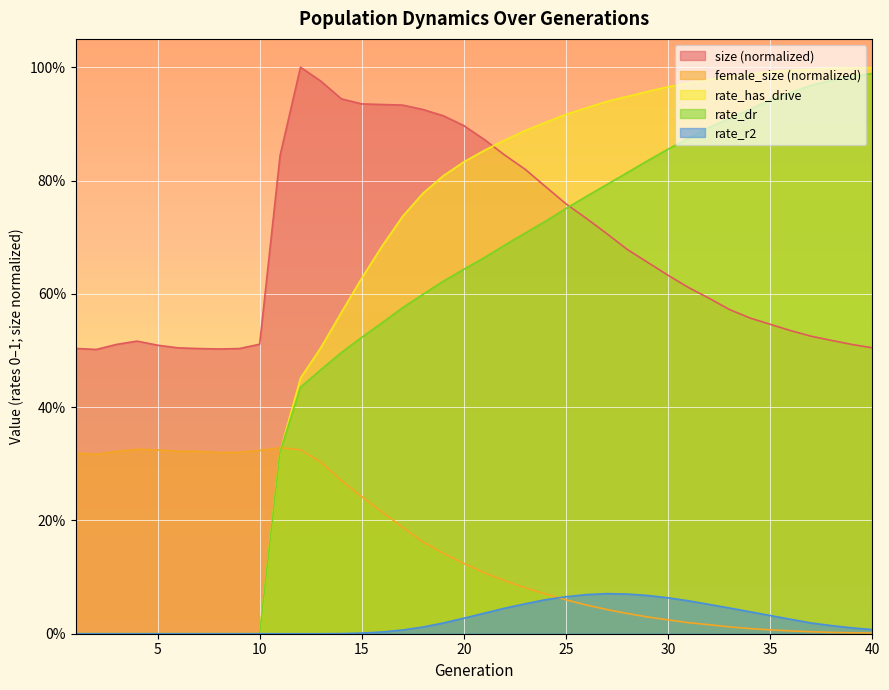

What is the value of the rate_dr point at the 32nd from the left?

0.9